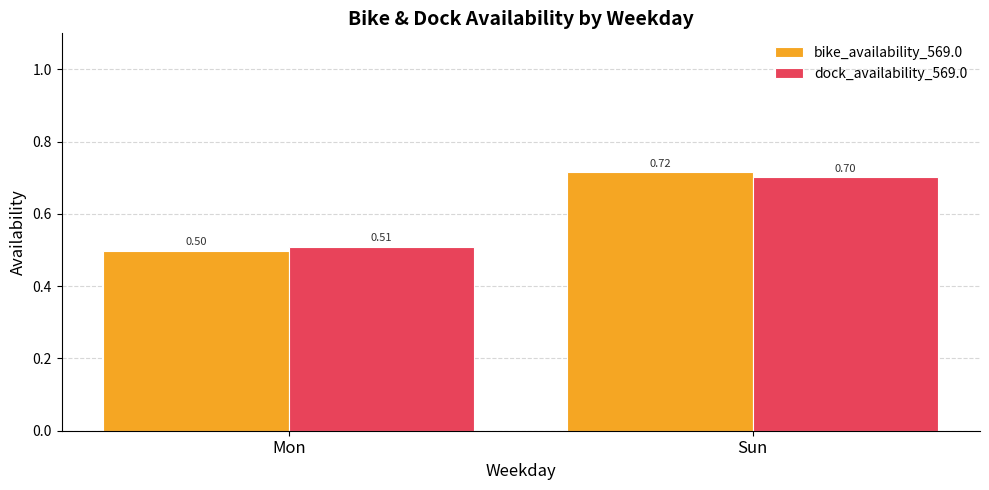

Which category has the highest value across all series?

Sun